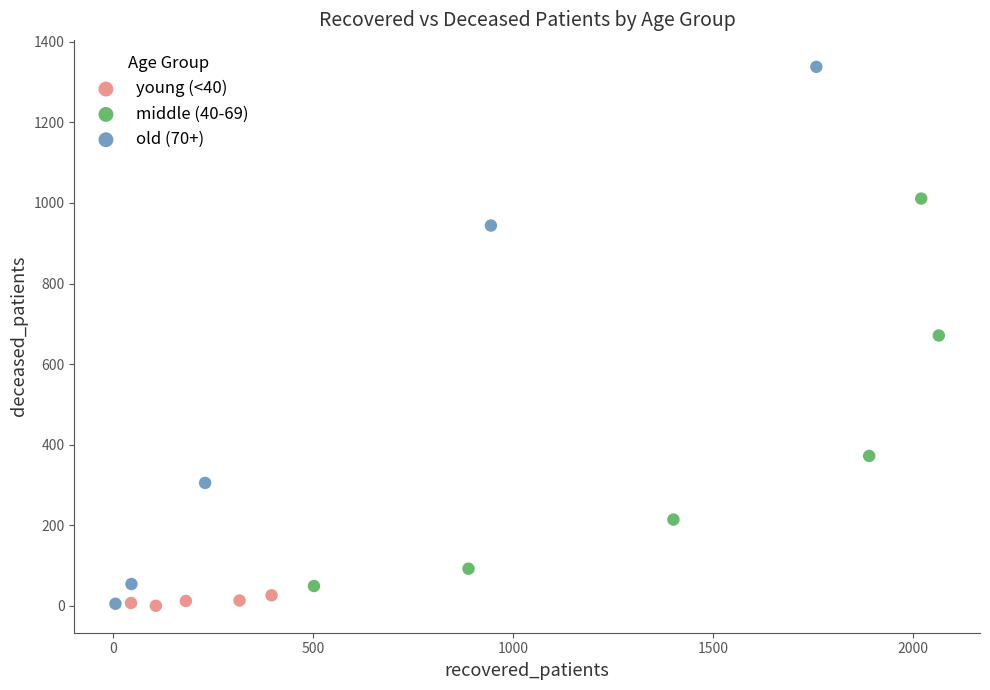

Which series has the widest spread of Y values?

old (70+)